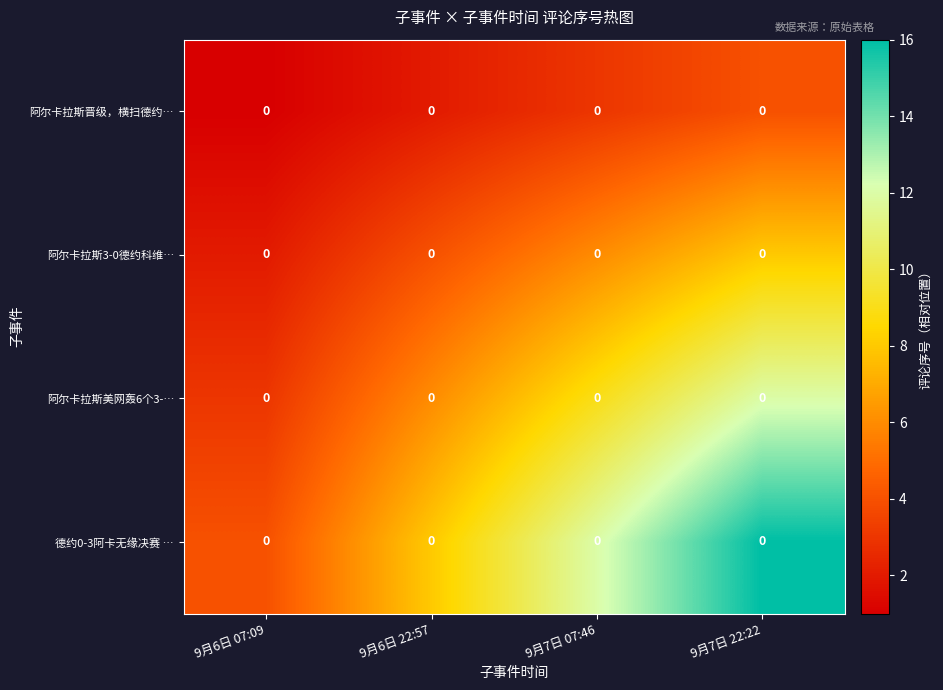

Count the number of categories in the chart.

4